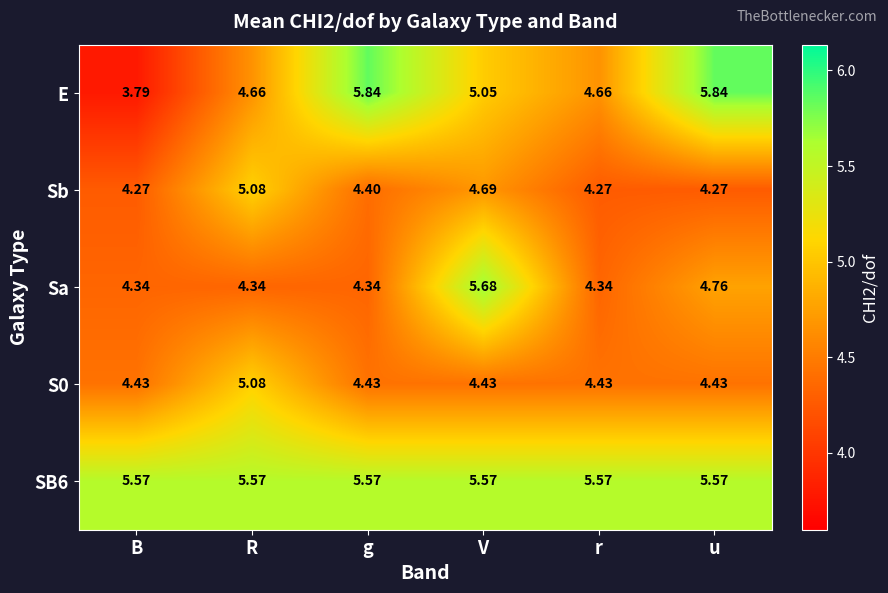

Which label corresponds to the smallest value in the chart?

B